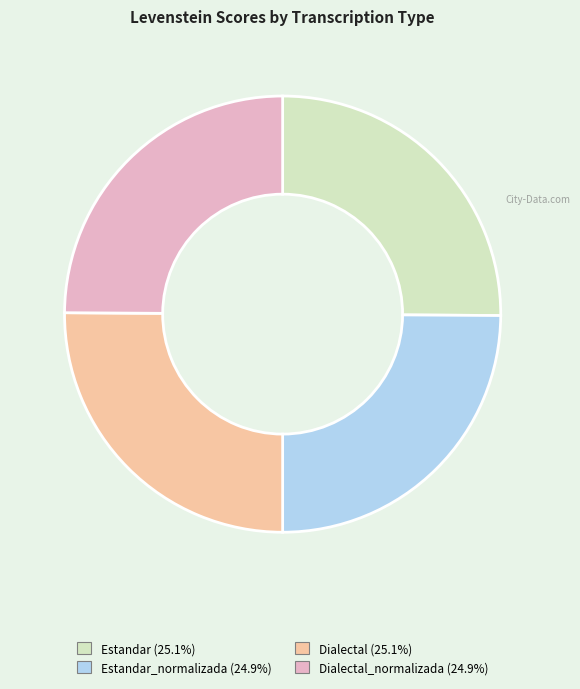

Does any single category account for the majority?

No